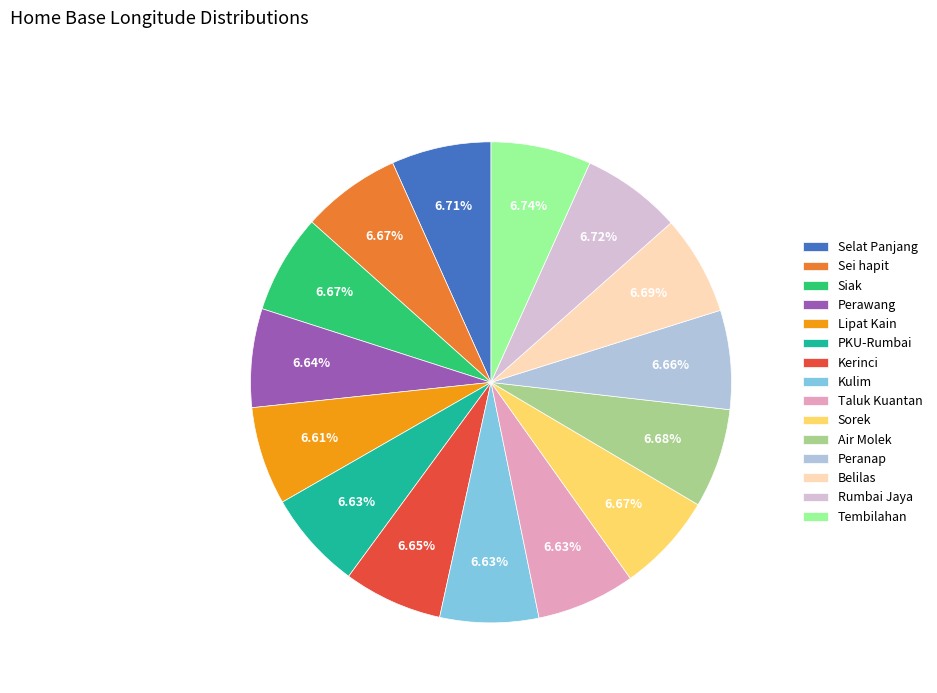

Is Belilas the majority of the pie?

No